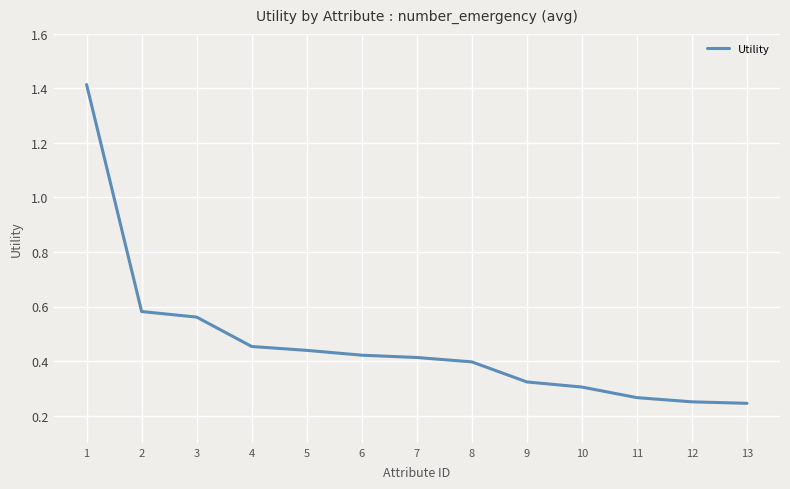

The chart shows a value of 0.5 at 1. True or false?

False